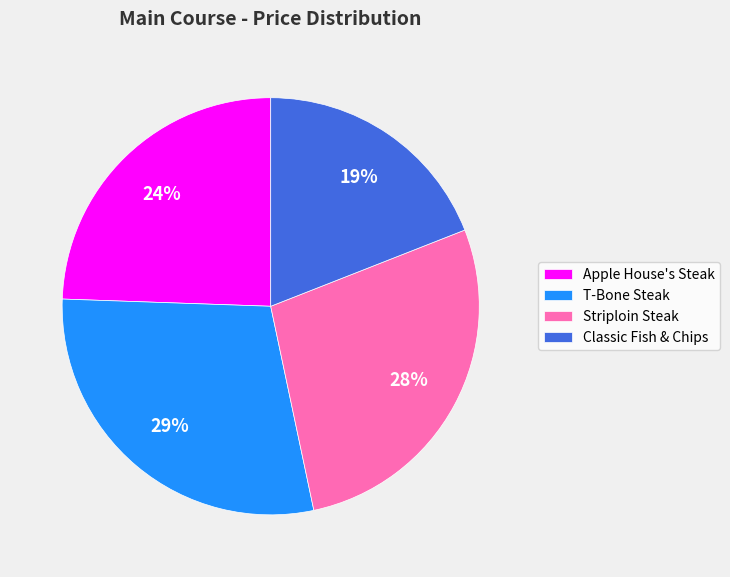

What is the smallest slice in the pie chart?

Classic Fish & Chips